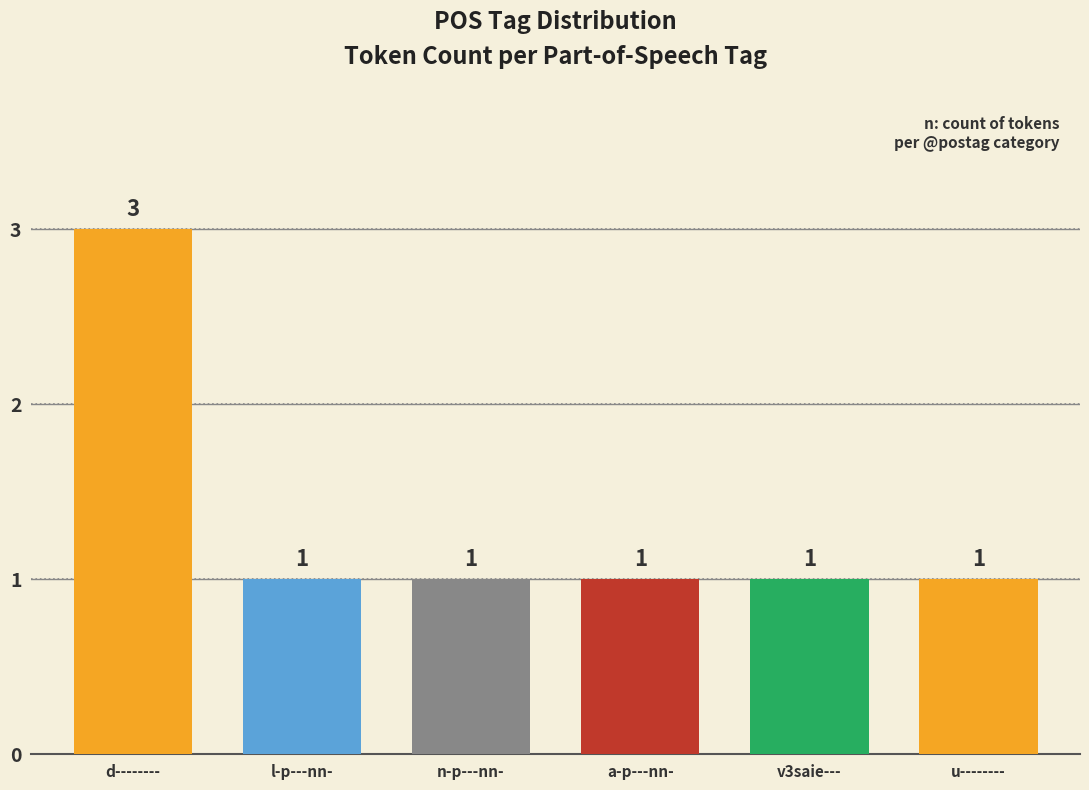

What is the change in value from d-------- to a-p---nn-?

-2